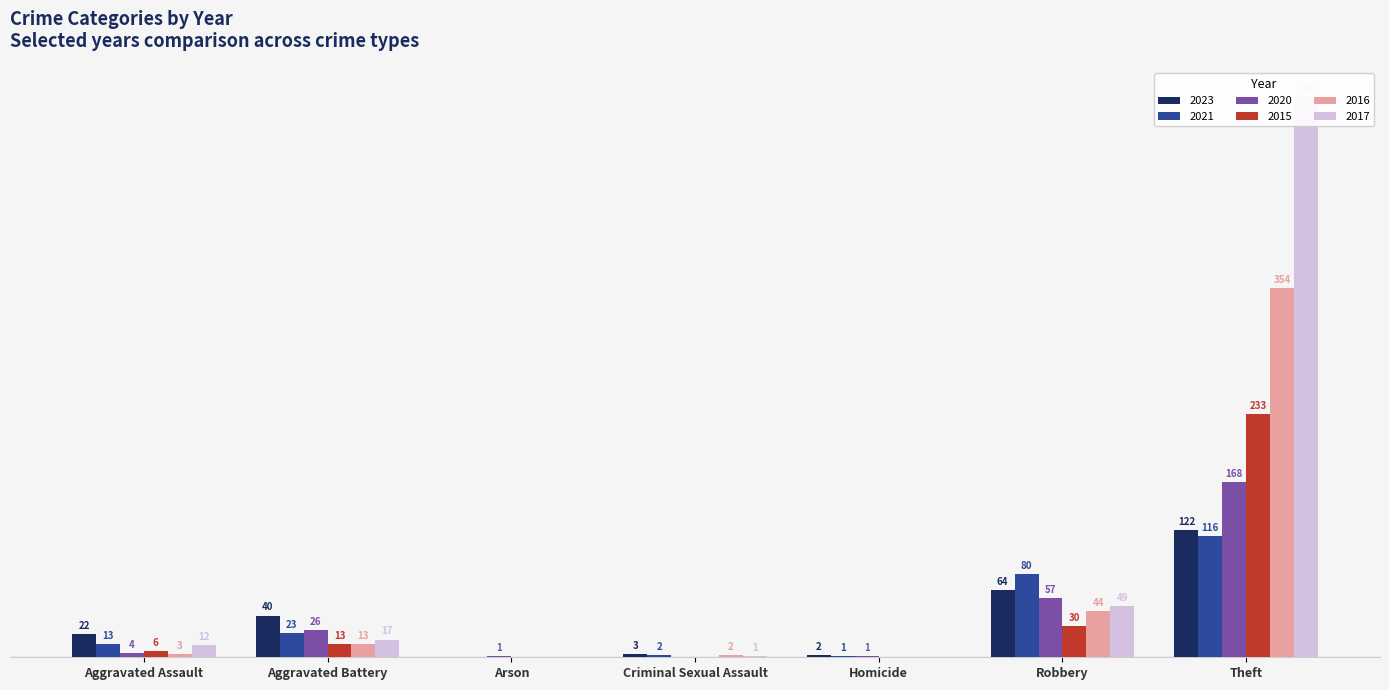

What is the total value across all series at Robbery?

324